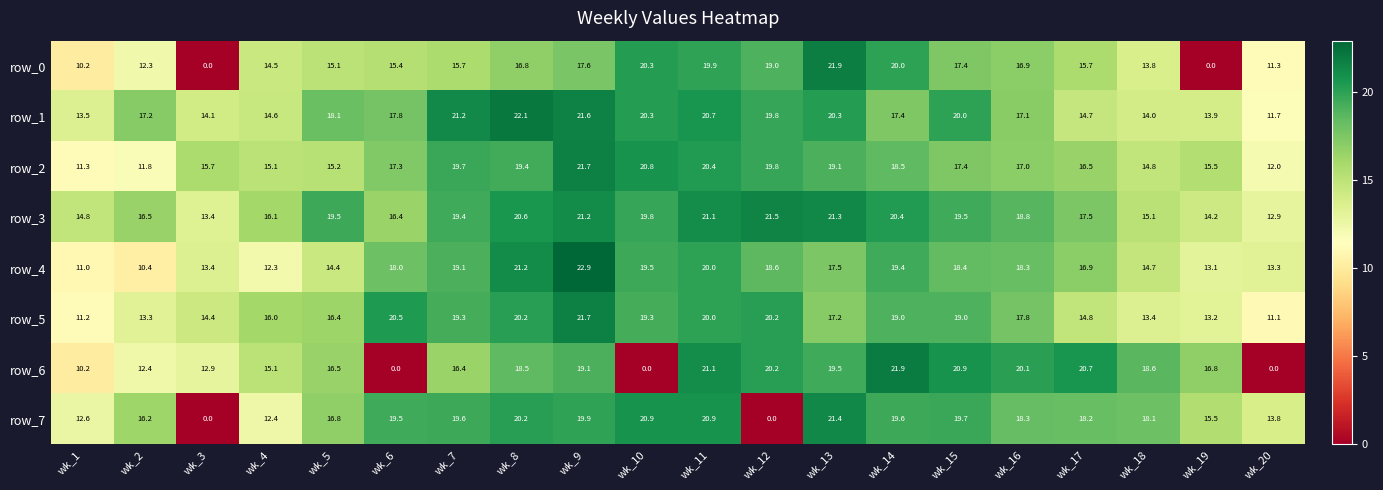

What is the difference between the highest and lowest values at wk_16?

3.2